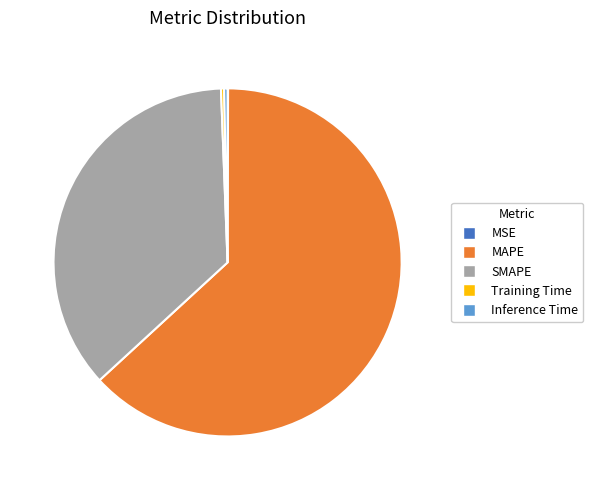

Which has a higher value, Training Time or SMAPE?

SMAPE